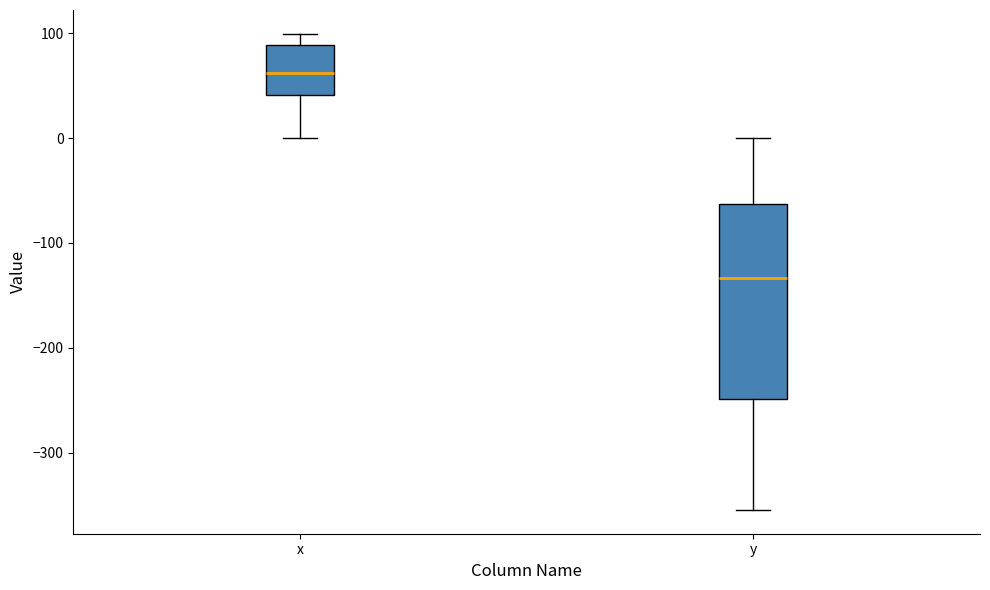

Which box's median line is the lowest?

y